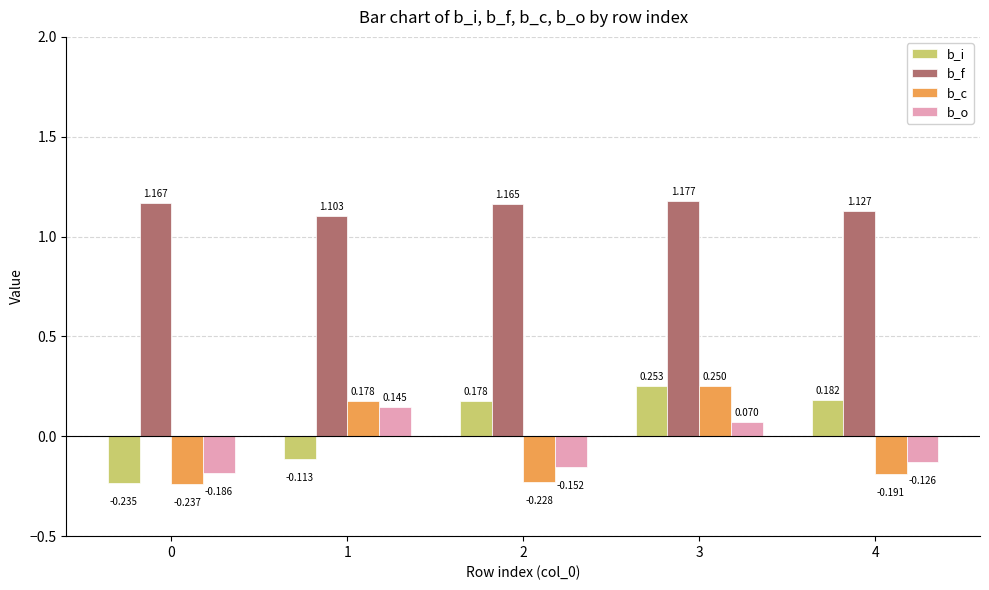

At 0, list the series in order from smallest to largest.

b_c, b_i, b_o, b_f